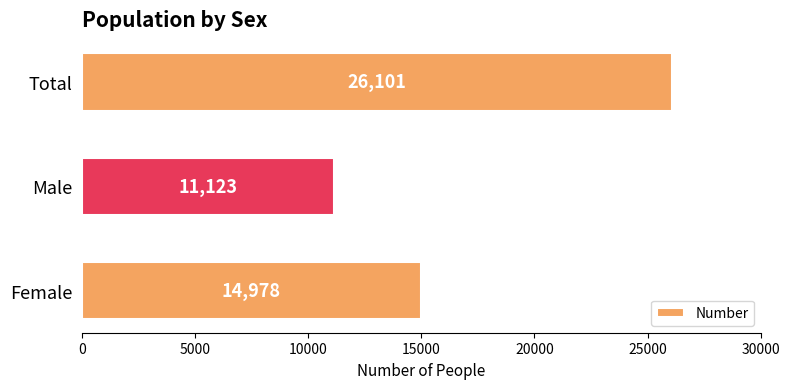

What value does the data have at Female?

14978